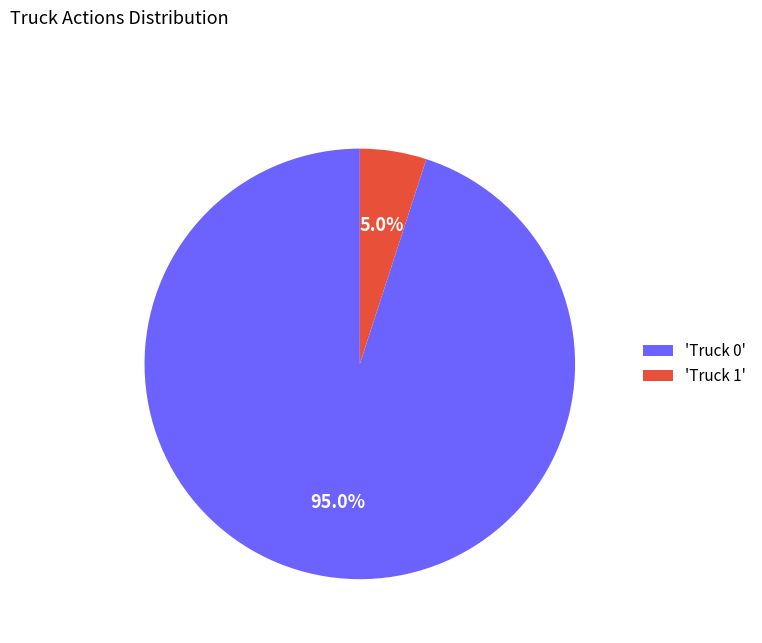

Does any single category account for the majority?

Yes